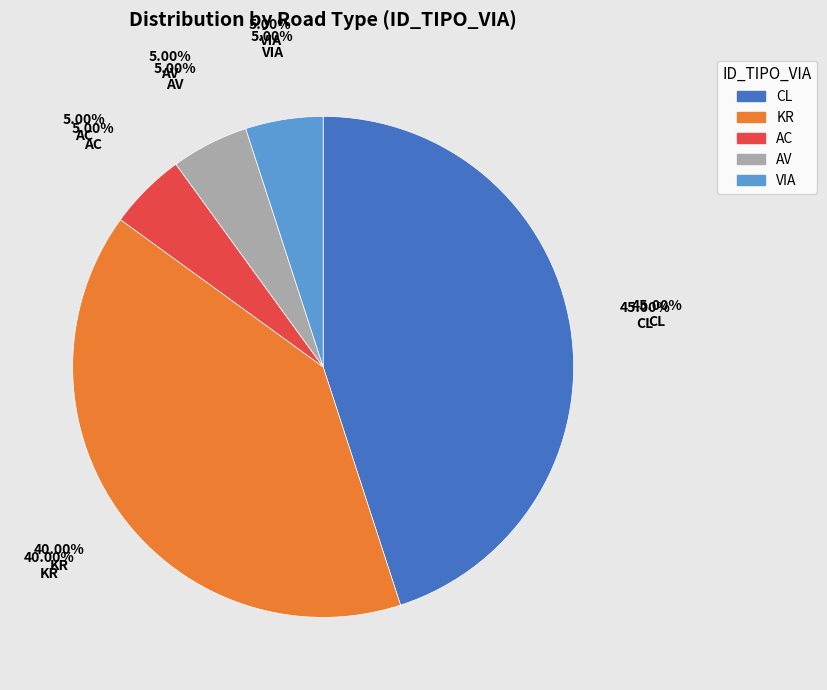

To the nearest percent, what is the combined percentage of KR and CL?

85%